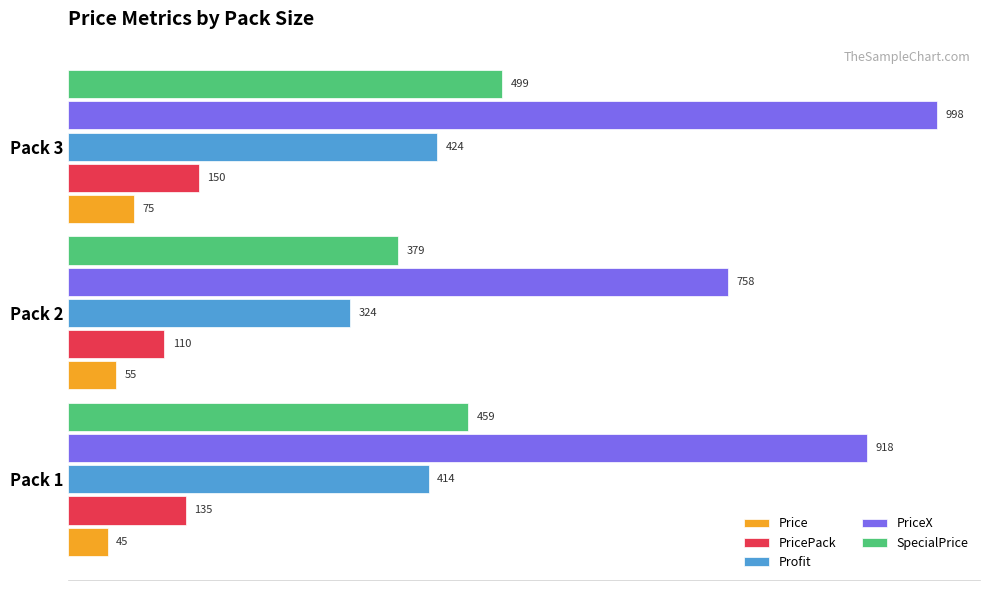

What is the maximum value for Price?

75